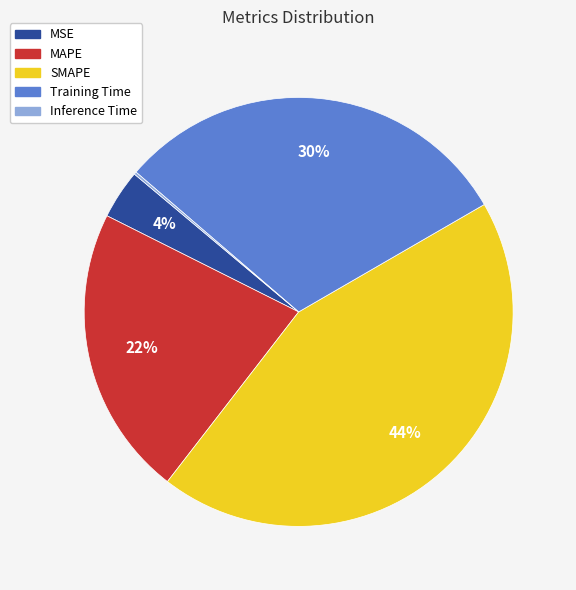

What is the ratio of the value at MSE to the value at SMAPE?

0.1